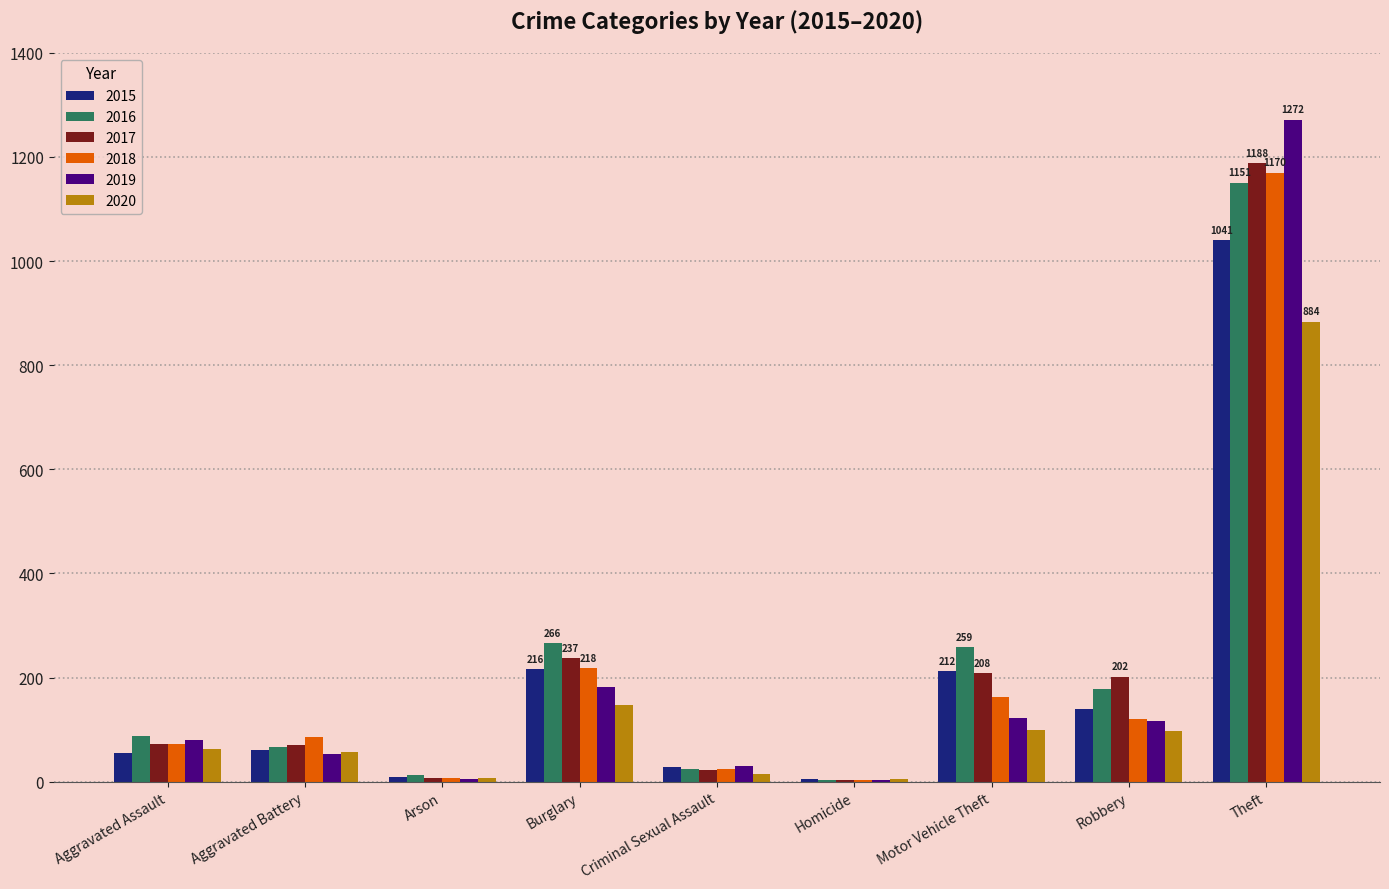

Between Burglary and Robbery, which series saw the biggest shift?

2018